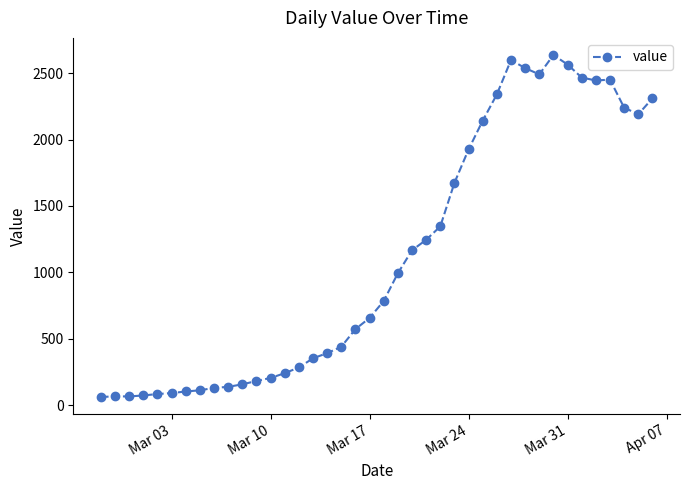

What is the value of the 25th point from the left?

1346